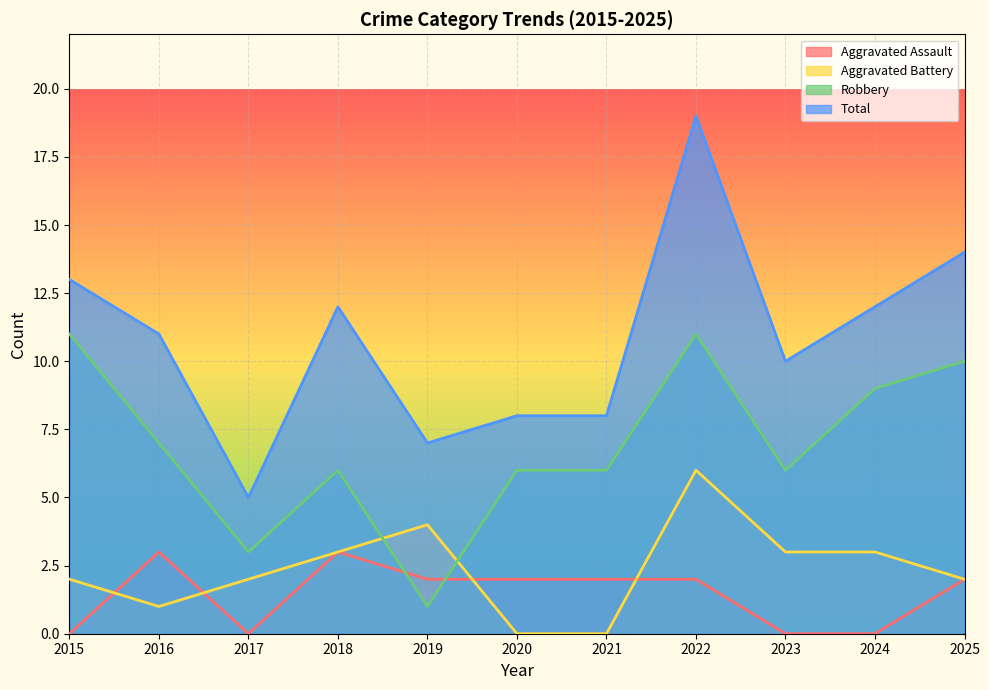

Which series has the largest total across all categories?

Total